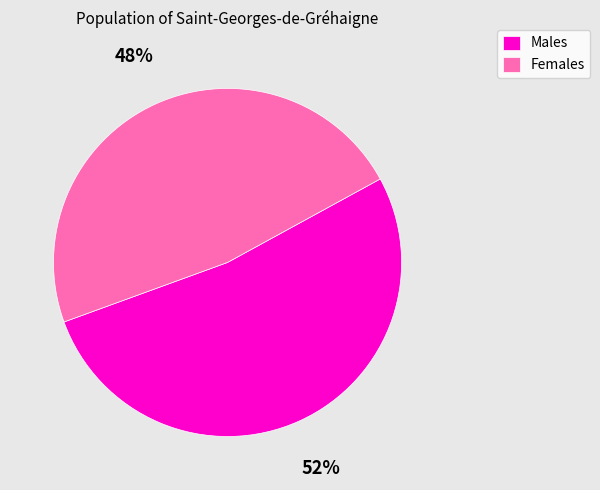

What percentage is the Females slice, to the nearest percent?

48%